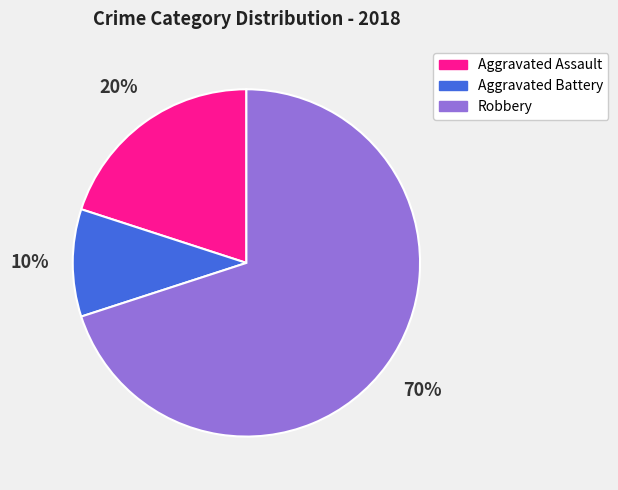

How many slices are in this pie chart?

3